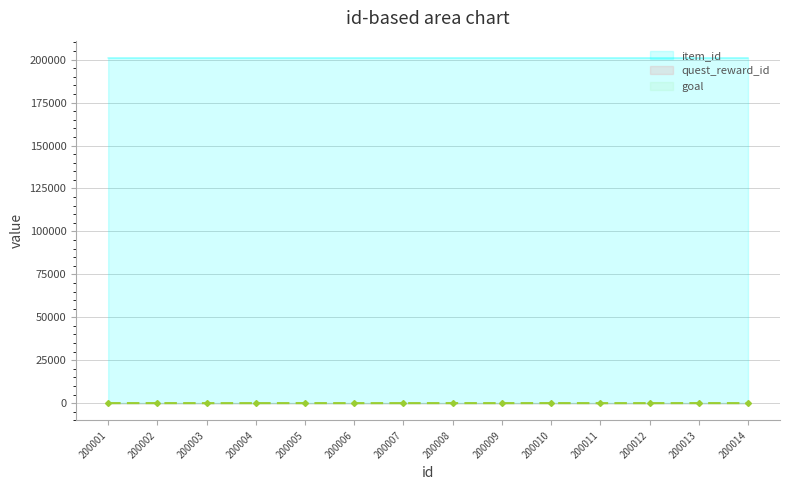

True or false: item_id and quest_reward_id intersect in this chart.

False